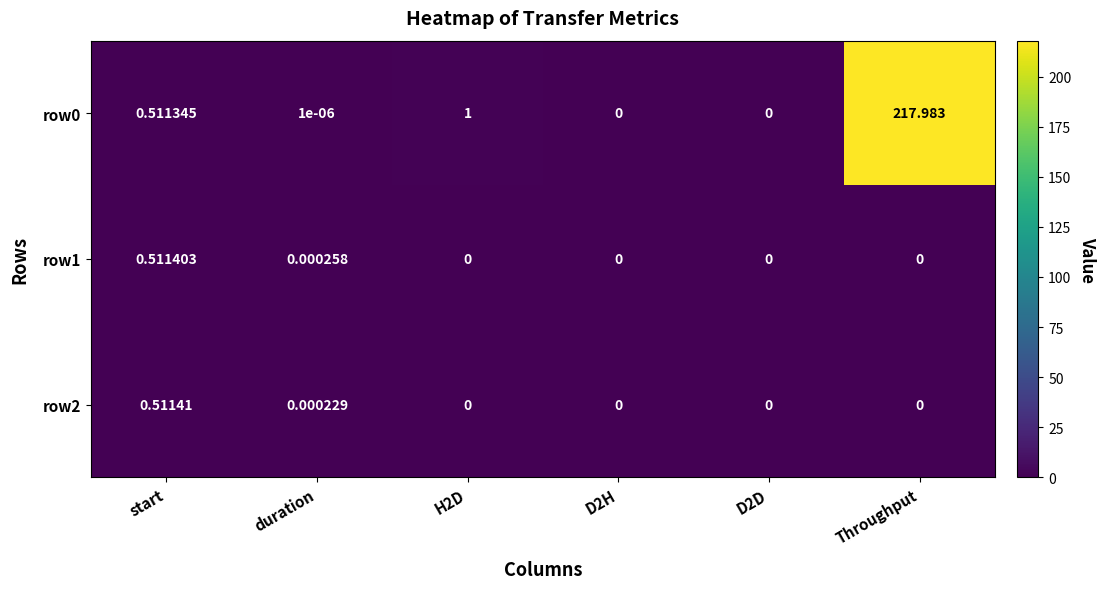

Which category has the highest value across all series?

Throughput